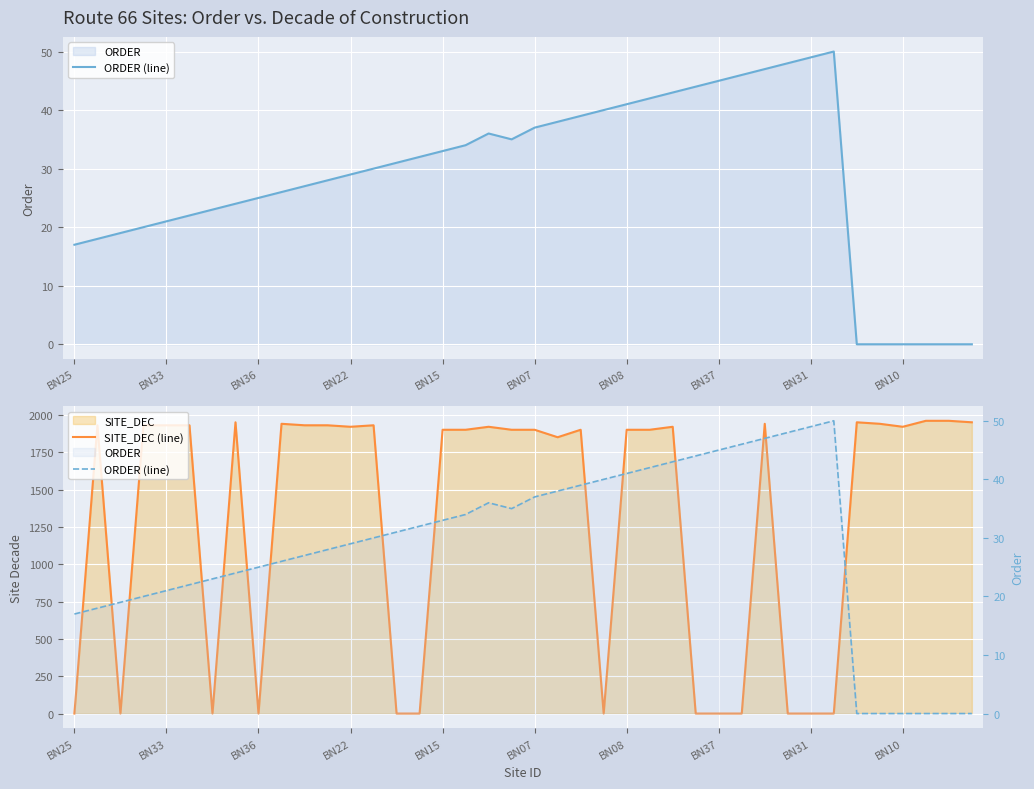

Where do ORDER (line) and SITE_DEC (line) first cross each other?

BN25 and BN33